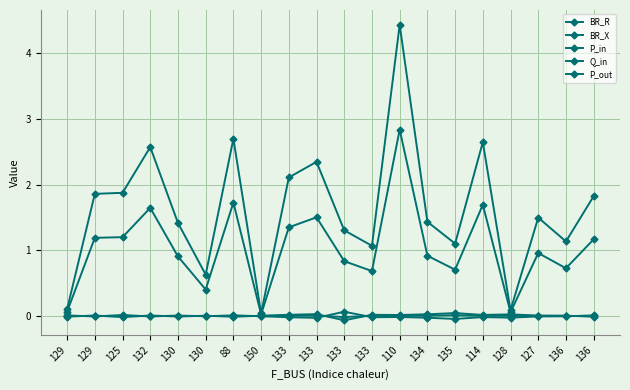

How many lines are shown in the chart?

5